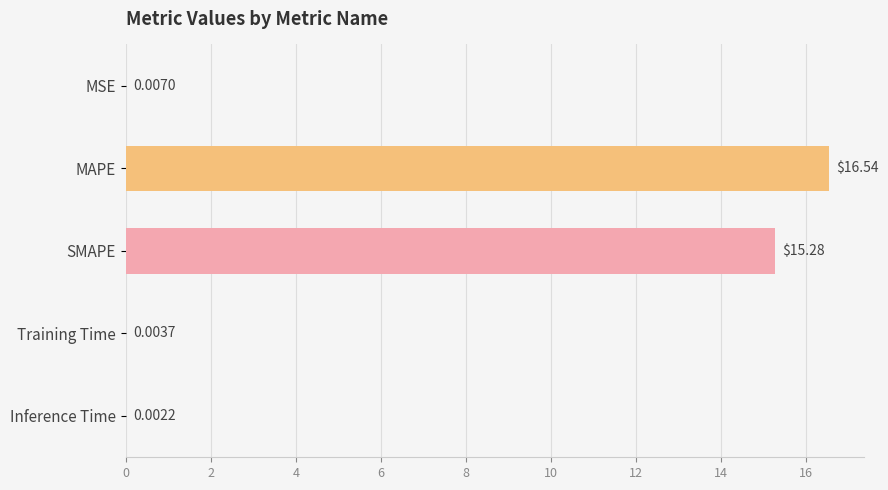

What is the sum of all values?

31.8